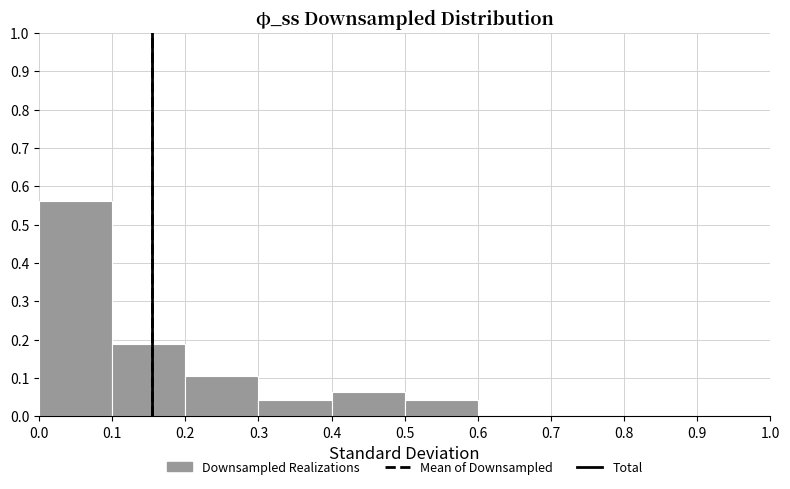

Reading left to right, list every bar in this chart as the range it spans on the x-axis followed by its height. The values are not printed on the chart, so give them approximately, as read against the axis.

0.0 to 0.1: 0.56
0.1 to 0.2: 0.19
0.2 to 0.3: 0.10
0.3 to 0.4: 0.04
0.4 to 0.5: 0.06
0.5 to 0.6: 0.04
0.6 to 0.7: 0
0.7 to 0.8: 0
0.8 to 0.9: 0
0.9 to 1.0: 0